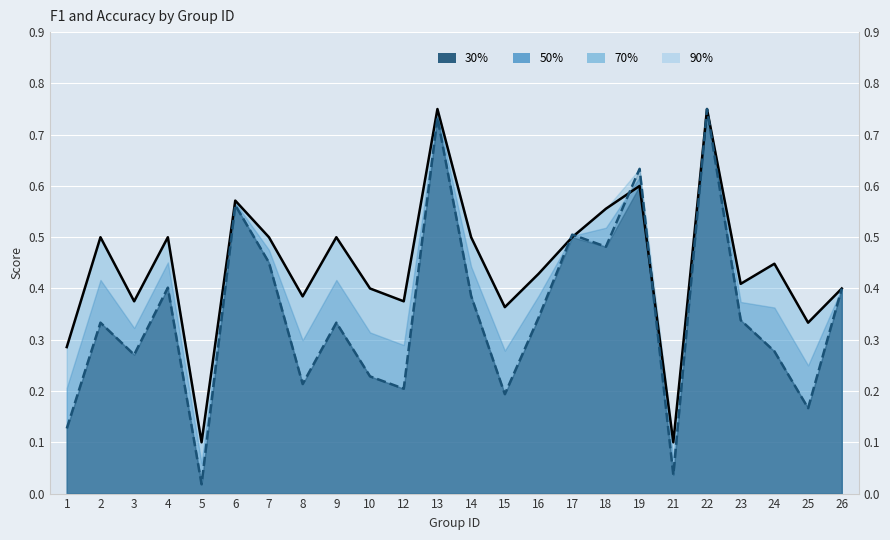

In f1 (line), how many points are higher than both neighbors (excluding endpoints)?

8